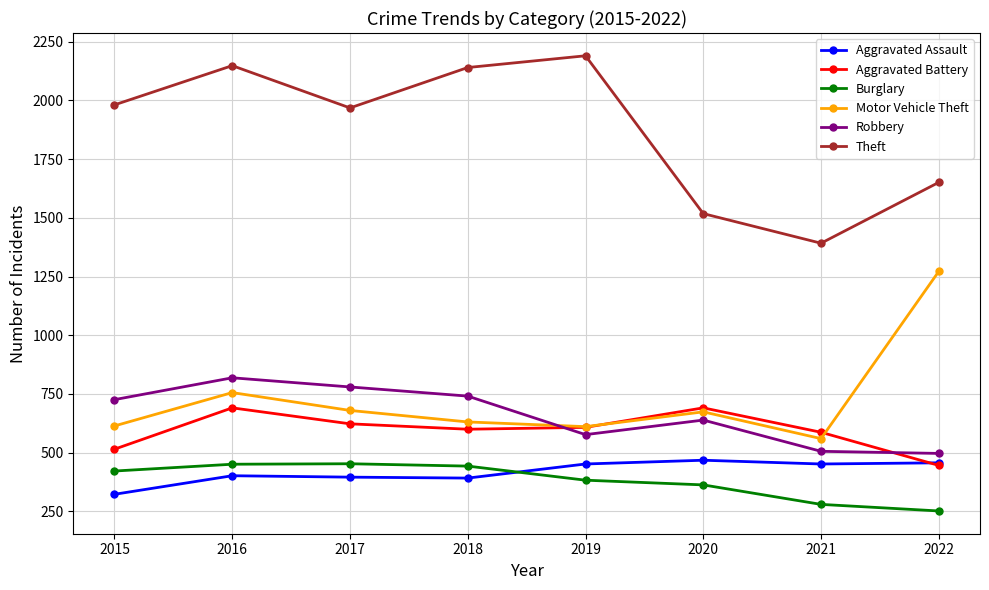

Rank the series at 2017 from highest to lowest value.

Theft, Robbery, Motor Vehicle Theft, Aggravated Battery, Burglary, Aggravated Assault